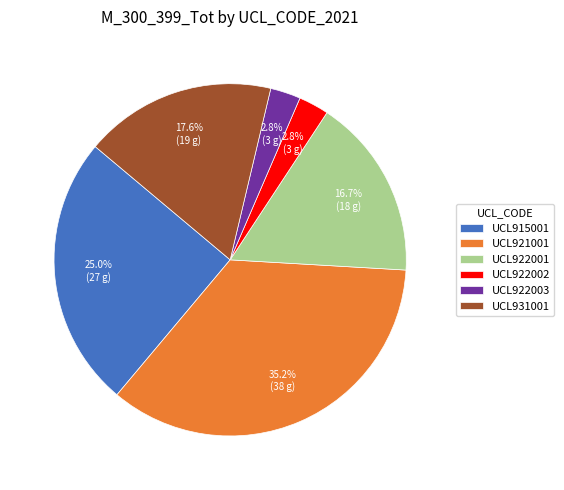

Is UCL915001 the majority of the pie?

No